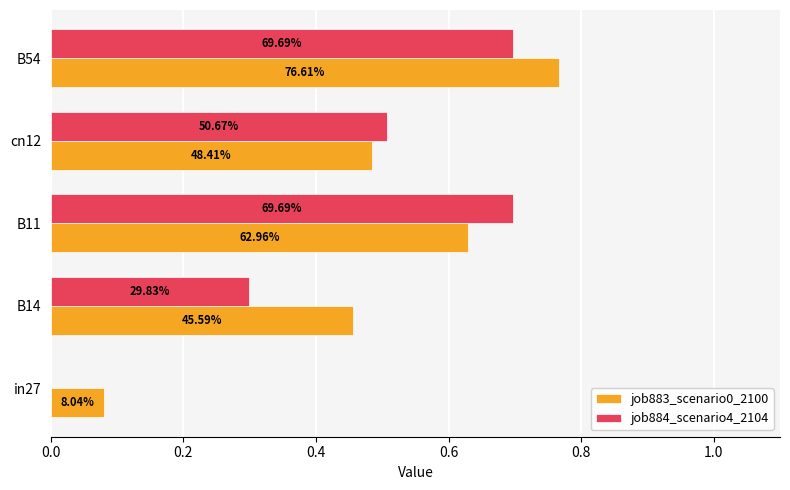

What is the average value of the job884_scenario4_2104 series?

0.4